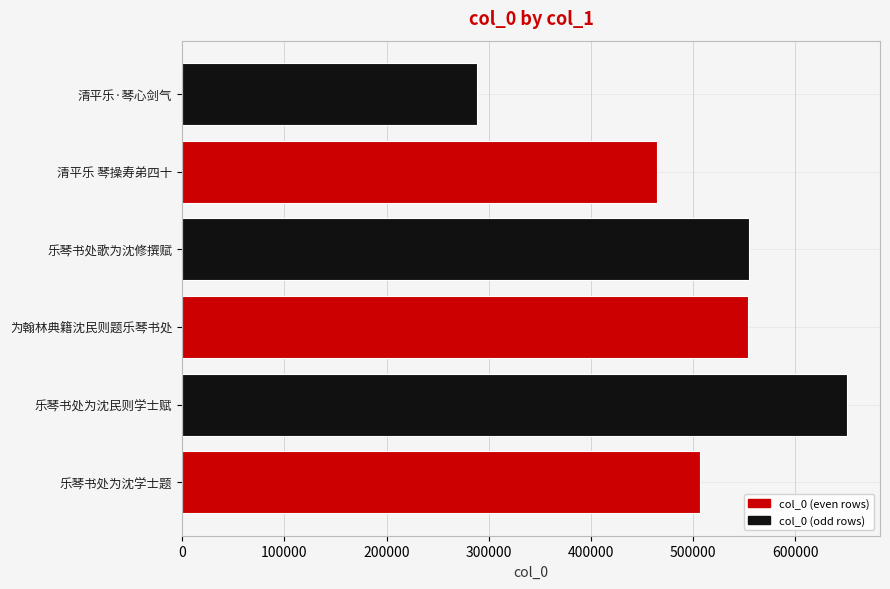

What is the sum of the values at 乐琴书处为沈民则学士赋 and 乐琴书处歌为沈修撰赋?

1204626